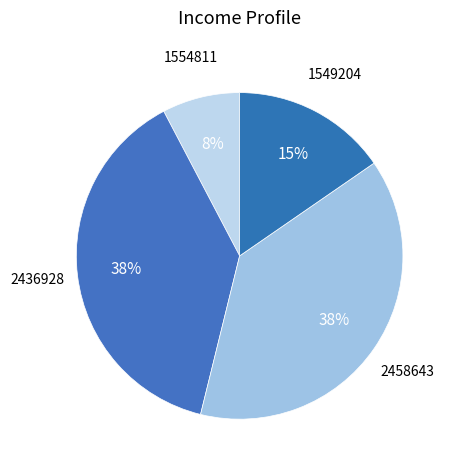

The 1549204 slice represents 15% of the pie. True or false?

True